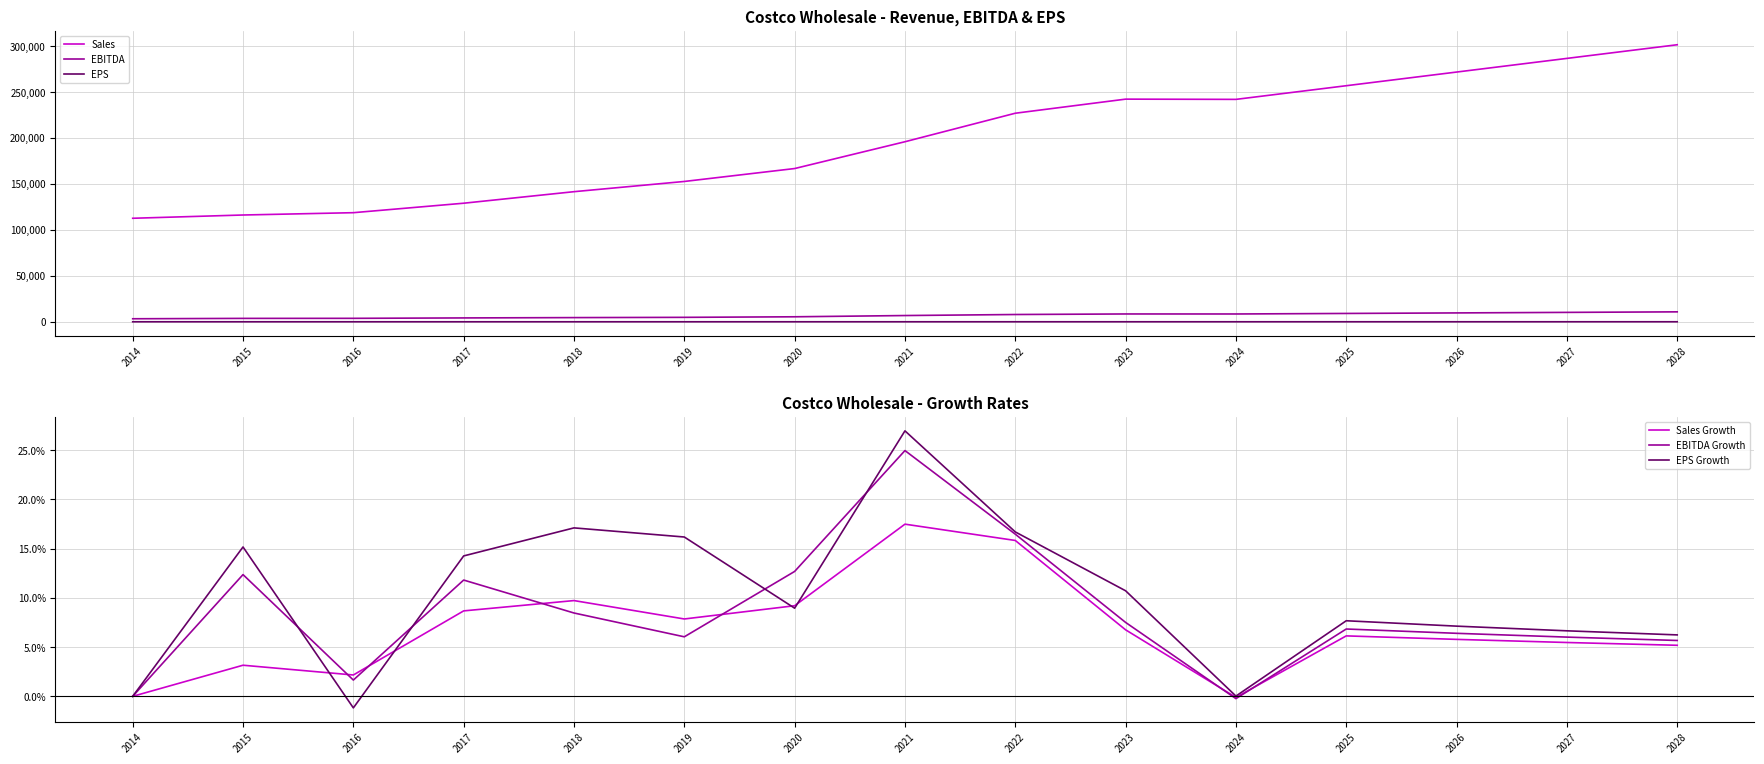

At which category does EBITDA Growth reach its first local valley?

2016